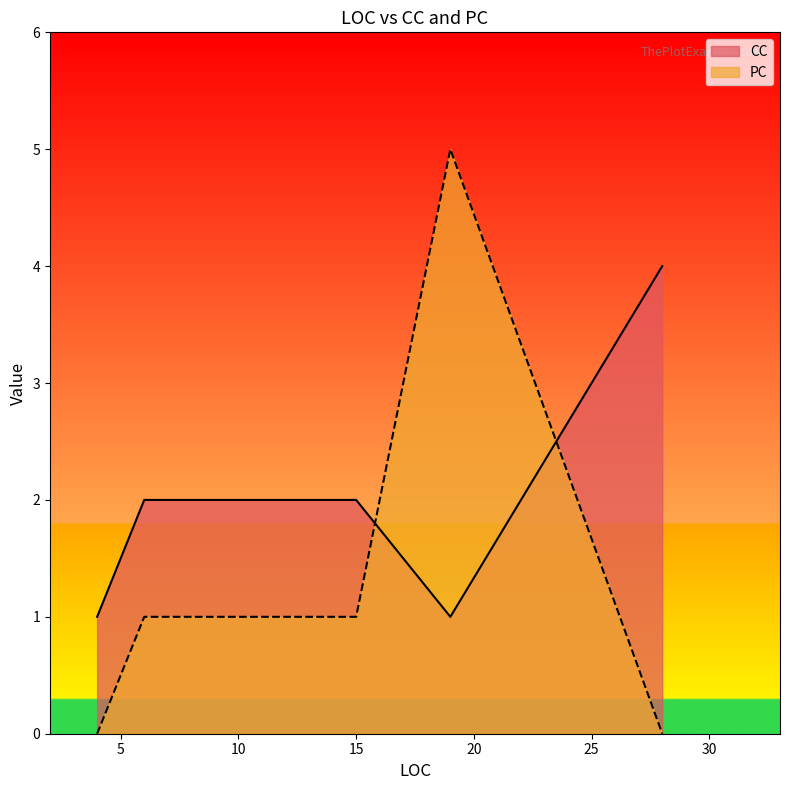

Is it true that PC equals 1 at 6?

True